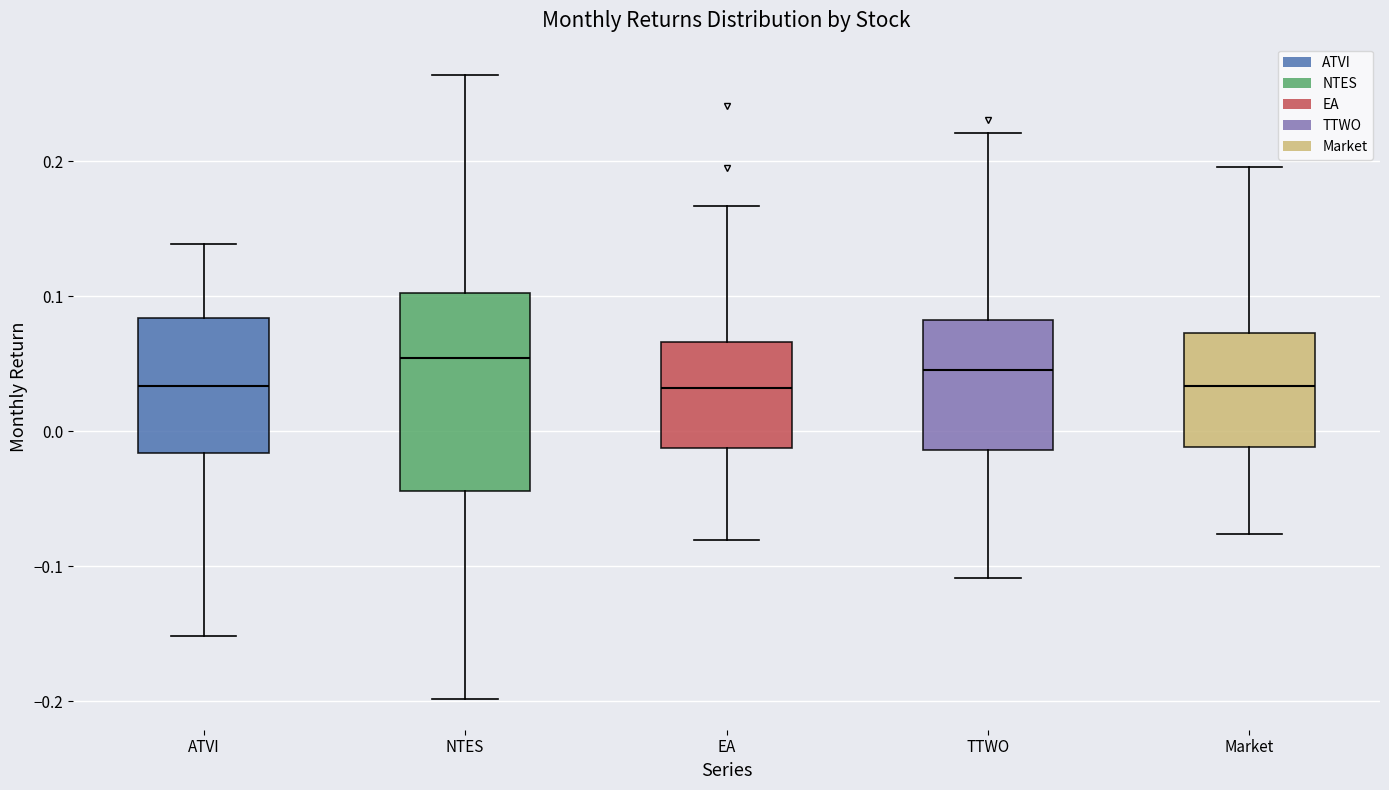

Reading left to right, transcribe this box plot: for each box, give where its median line is, the range the box spans, and where its two whiskers end, as read against the y-axis. The values are not printed on the chart, so give them approximately, as read against the axis.

ATVI: median 0.03, box -0.02 to 0.08, whiskers -0.15 to 0.14
NTES: median 0.05, box -0.04 to 0.10, whiskers -0.20 to 0.26
EA: median 0.03, box -0.01 to 0.07, whiskers -0.08 to 0.17
TTWO: median 0.05, box -0.01 to 0.08, whiskers -0.11 to 0.22
Market: median 0.03, box -0.01 to 0.07, whiskers -0.08 to 0.20